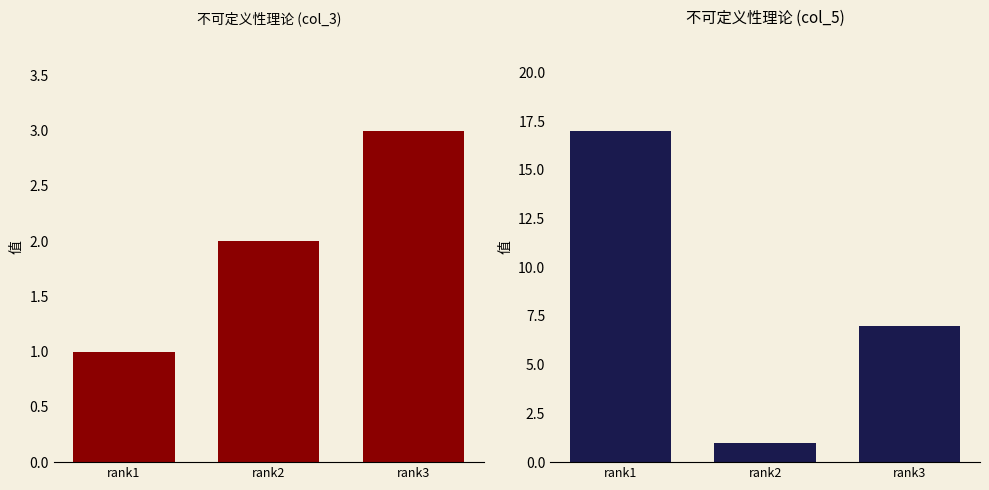

Which has a higher value, rank1 or rank3?

rank3